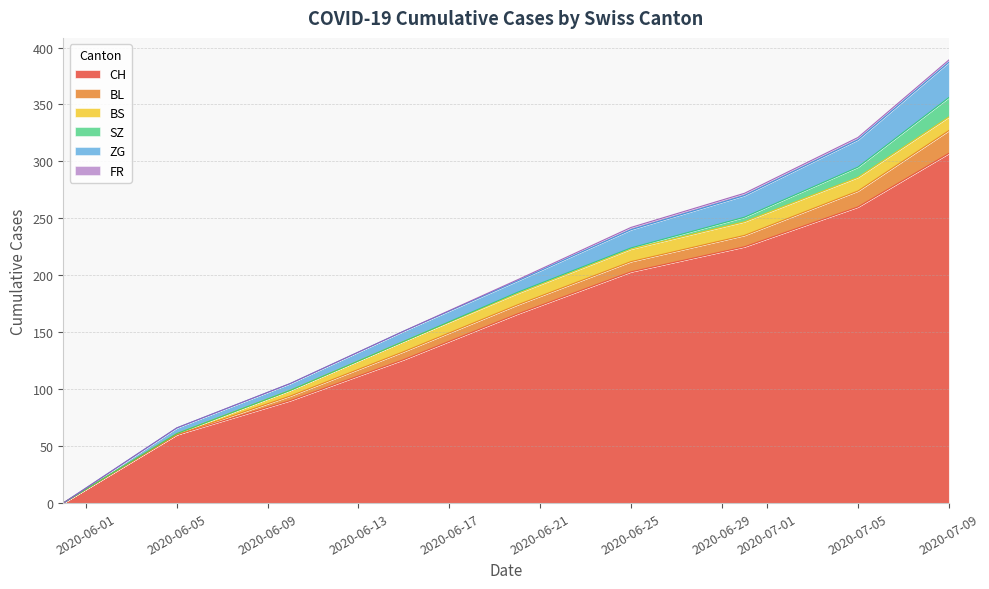

Reading left to right, transcribe all the data shown in this chart.

CH: 0=0	1=60	2=90	3=126	4=166	5=203	6=225	7=260	8=307
BL: 0=0	1=0	2=4	3=7	4=8	5=9	6=10	7=14	8=20
BS: 0=0	1=1	2=5	3=9	4=10	5=11	6=12	7=12	8=12
SZ: 0=0	1=0	2=0	3=0	4=1	5=1	6=4	7=9	8=17
ZG: 0=0	1=5	2=6	3=9	4=10	5=16	6=19	7=24	8=31
FR: 0=0	1=0	2=0	3=0	4=1	5=2	6=2	7=2	8=2